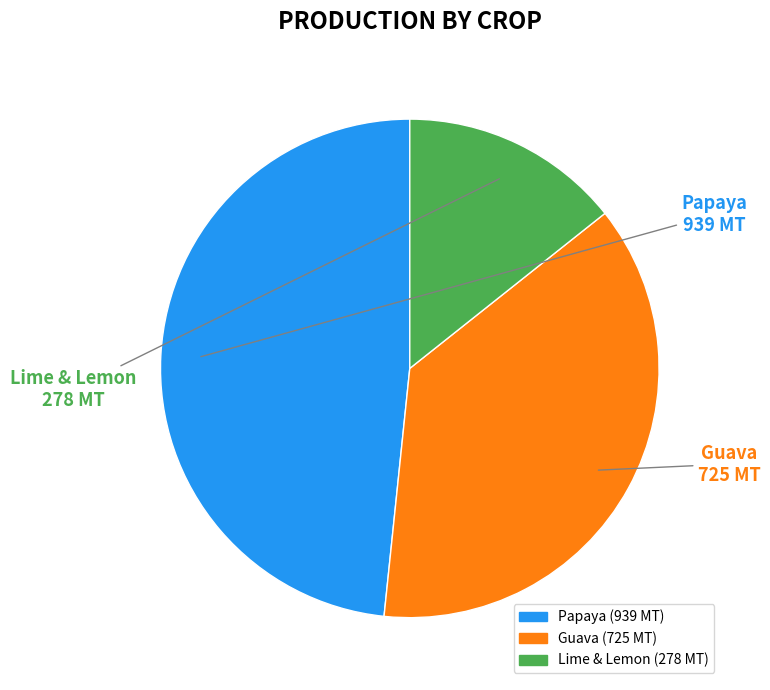

Is there any slice that represents more than half of the pie?

No